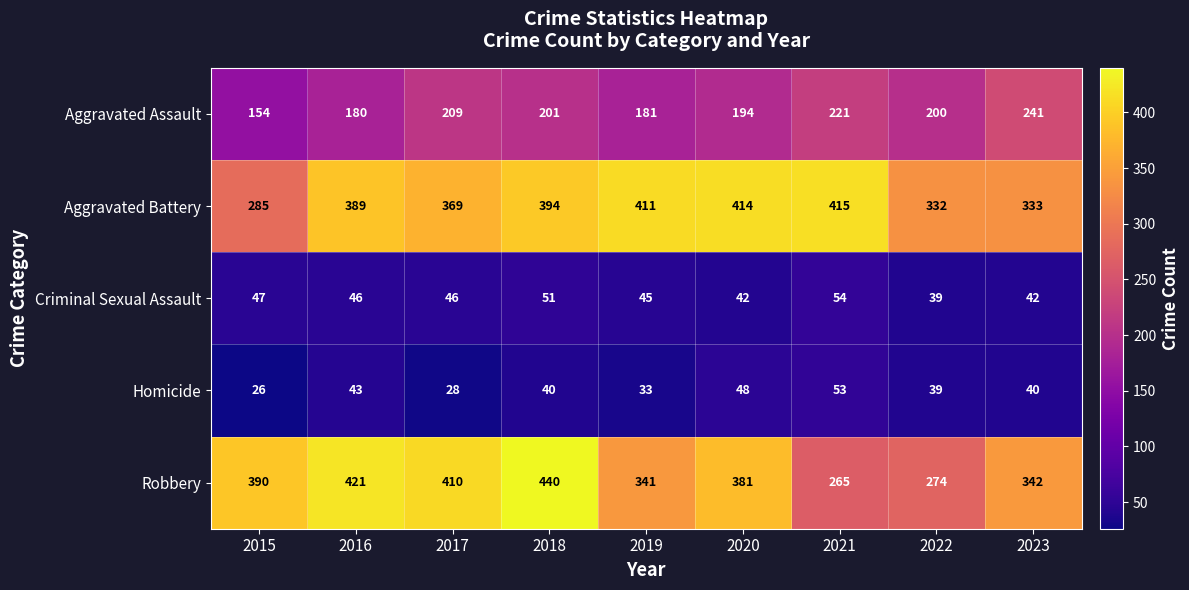

True or false: Aggravated Assault has a value of 201 at 2018.

True